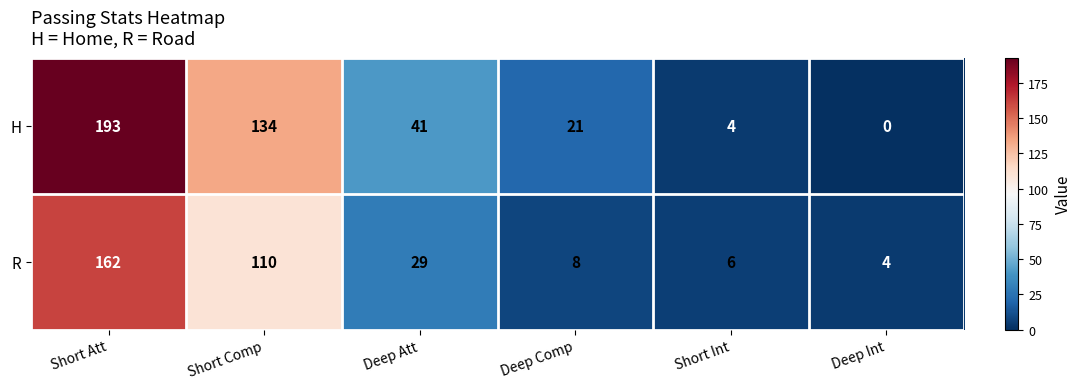

Which category has the highest value across all series?

Short Att